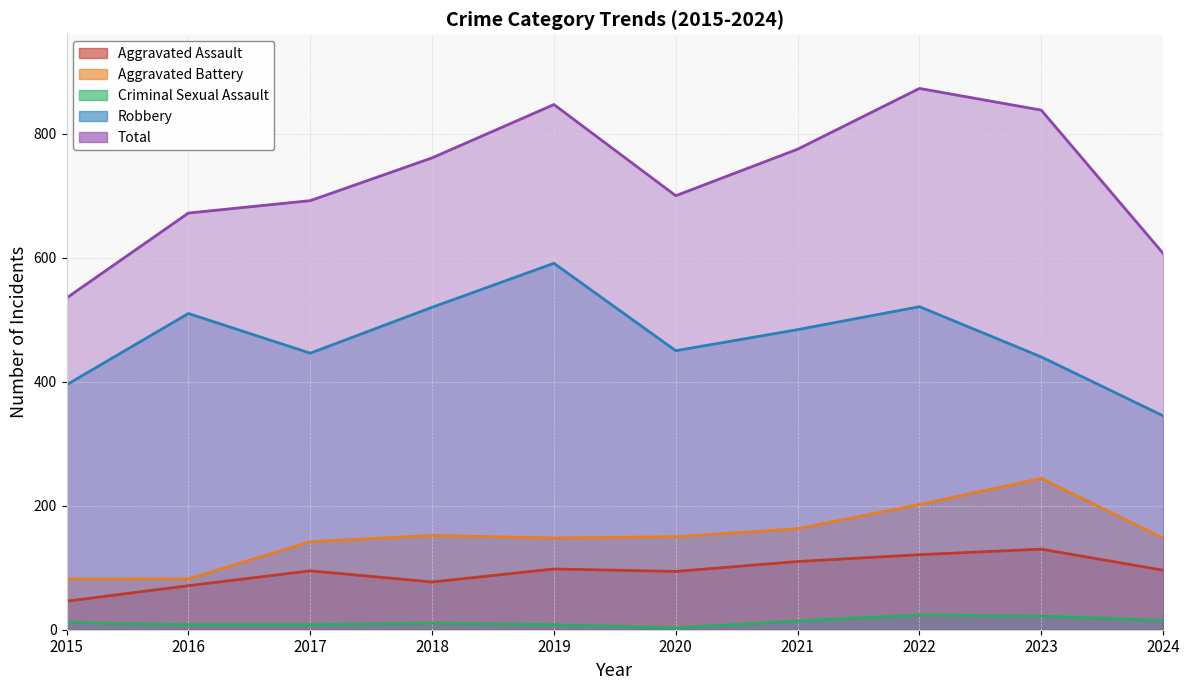

What is the highest value of the Aggravated Battery series?

244